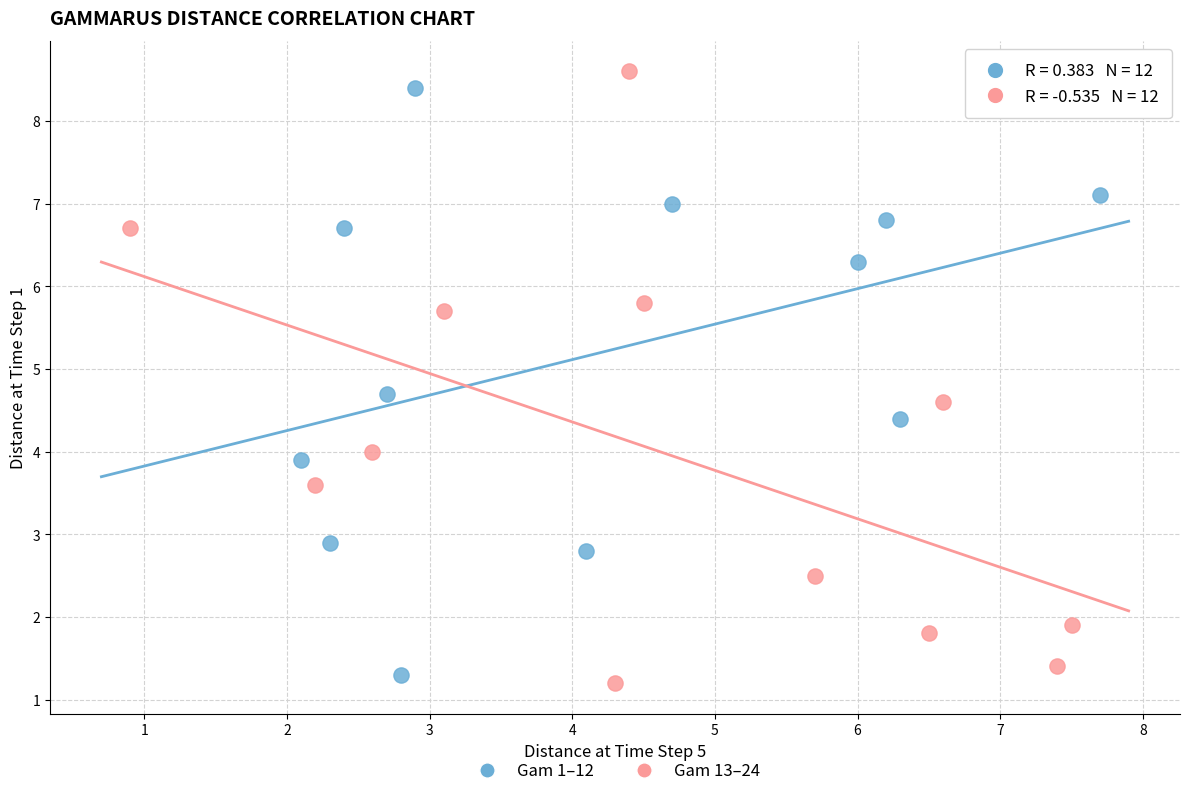

What are all the series names shown in the legend?

Gam 1–12, Gam 13–24